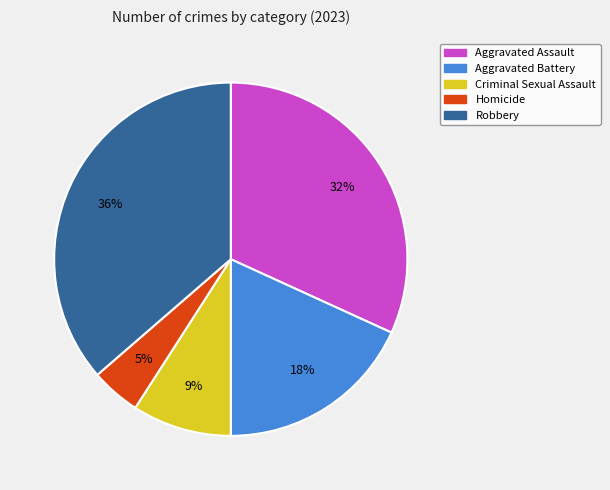

Rank the categories by value from lowest to highest.

Homicide, Criminal Sexual Assault, Aggravated Battery, Aggravated Assault, Robbery